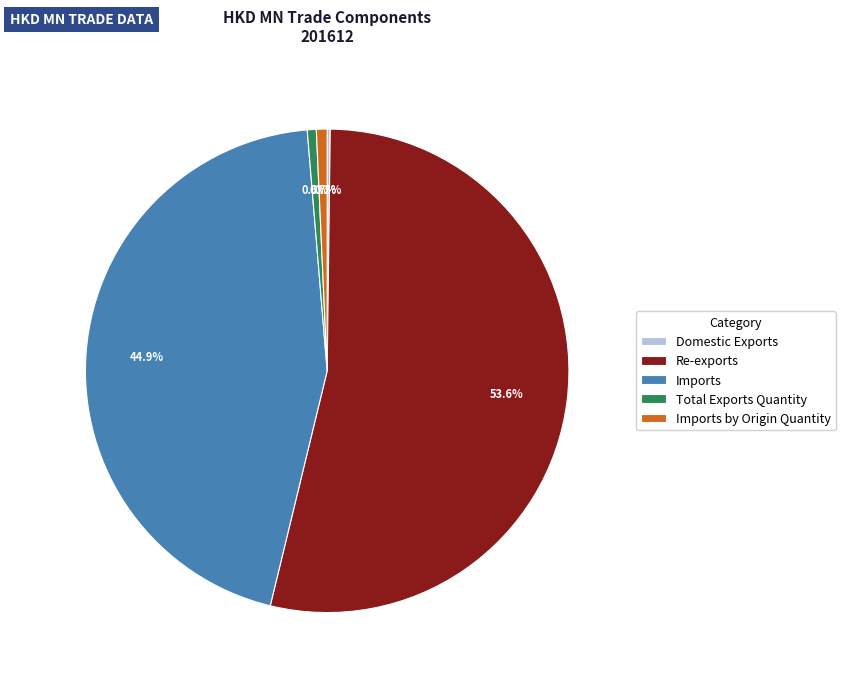

To the nearest percent, what portion does Imports represent?

45%